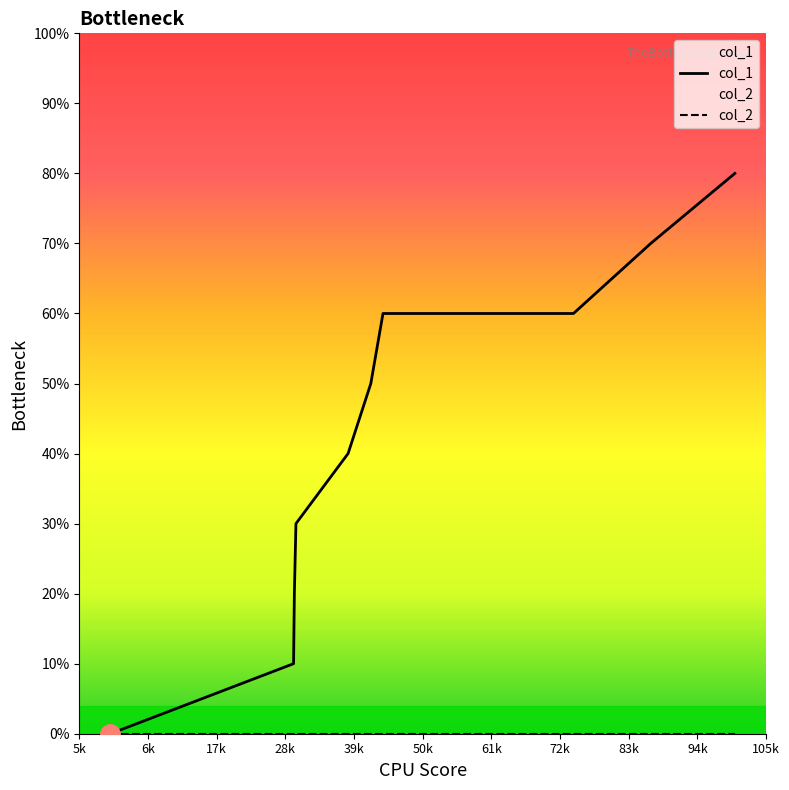

What is the label of the 4th point from the left?

28k